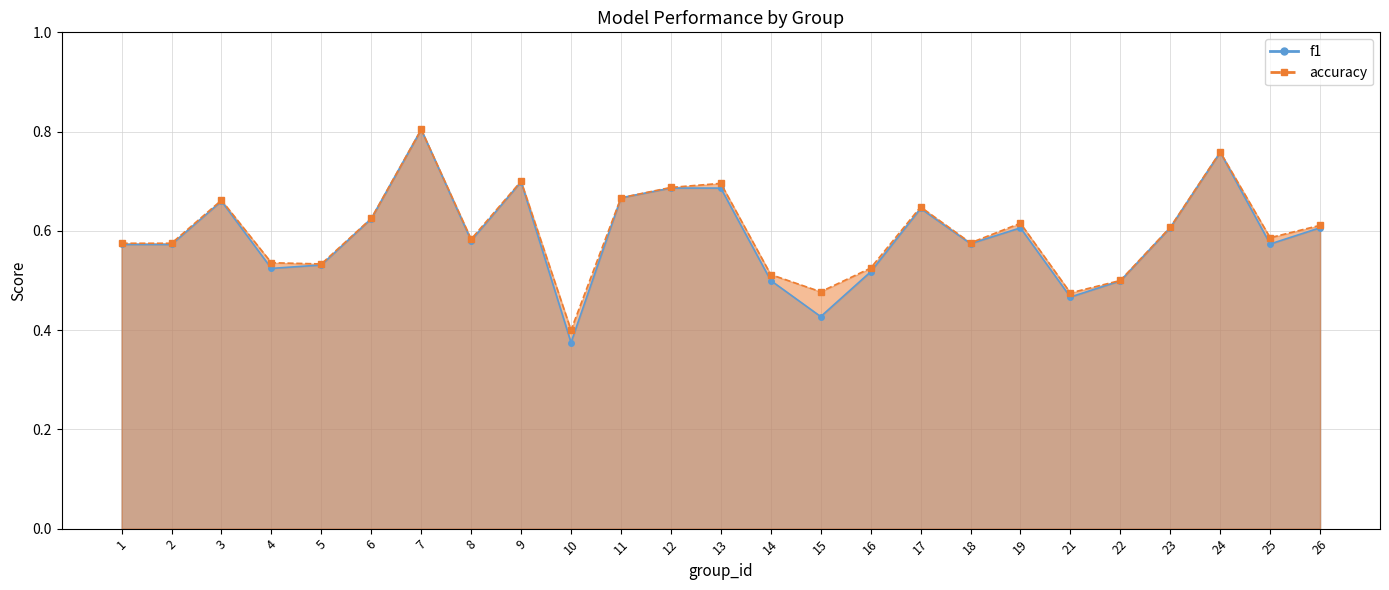

True or false: accuracy and f1 intersect in this chart.

False